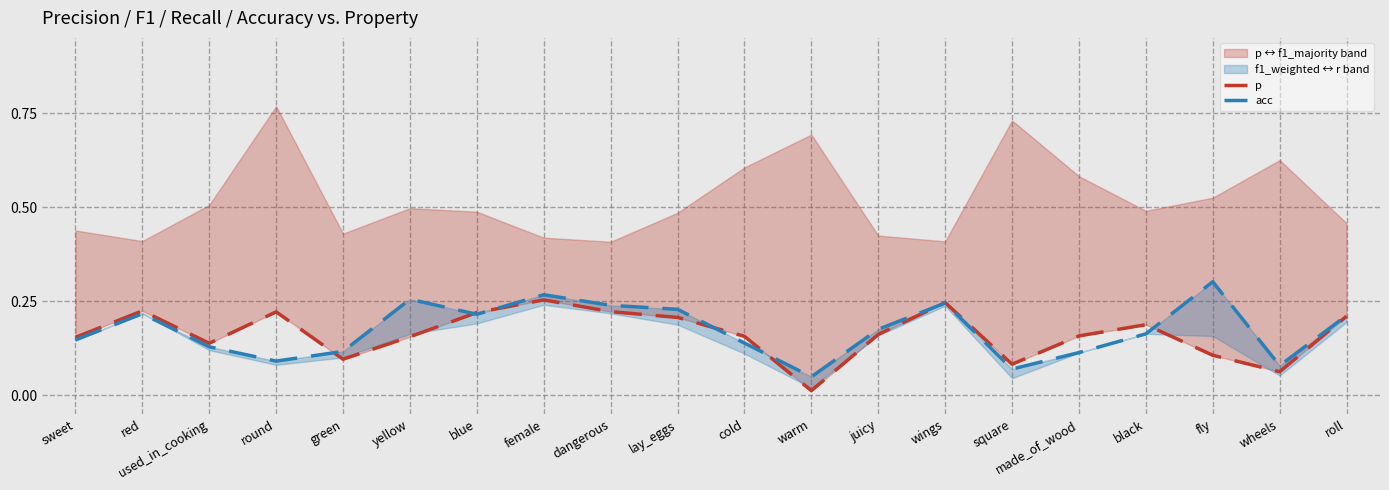

Reading right to left, transcribe all the data shown in this chart.

p: 0.2	0.1	0.1	0.2	0.2	0.1	0.2	0.2	0.0	0.2	0.2	0.2	0.3	0.2	0.2	0.1	0.2	0.1	0.2	0.2
acc: 0.2	0.1	0.3	0.2	0.1	0.1	0.2	0.2	0.0	0.1	0.2	0.2	0.3	0.2	0.3	0.1	0.1	0.1	0.2	0.1